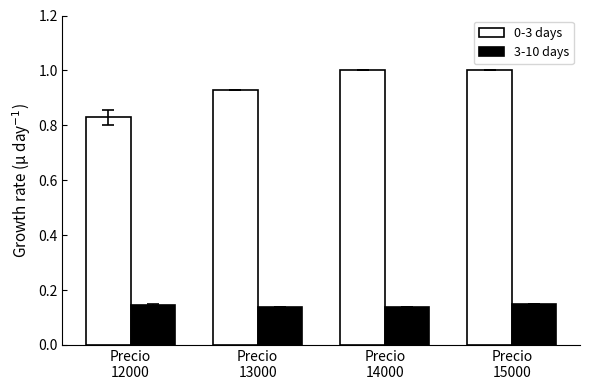

Which series has the widest spread of values?

0-3 days